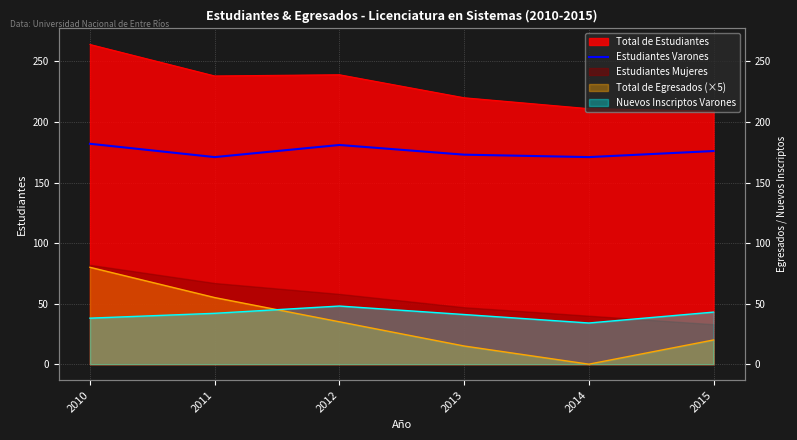

The chart shows a value of 182 at 2010. True or false?

True